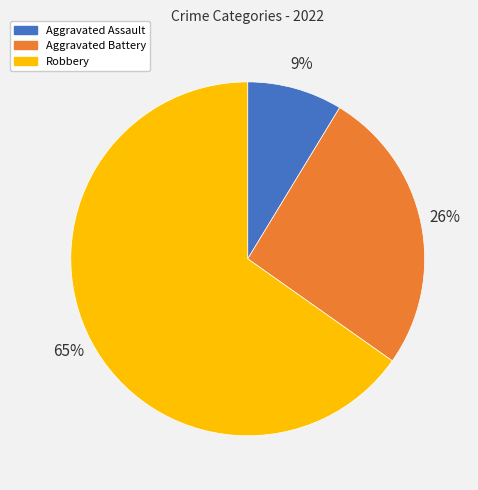

Between Aggravated Battery and Aggravated Assault, which is larger?

Aggravated Battery